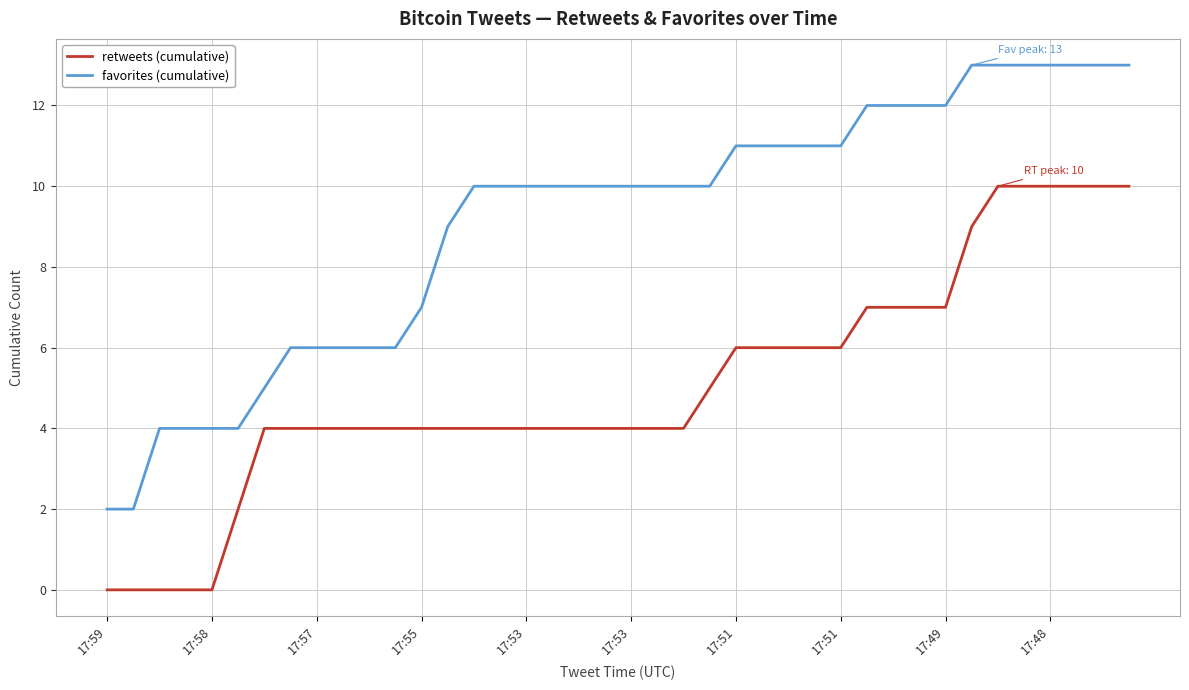

Rank the series by their maximum value, from lowest to highest.

retweets (cumulative), favorites (cumulative)